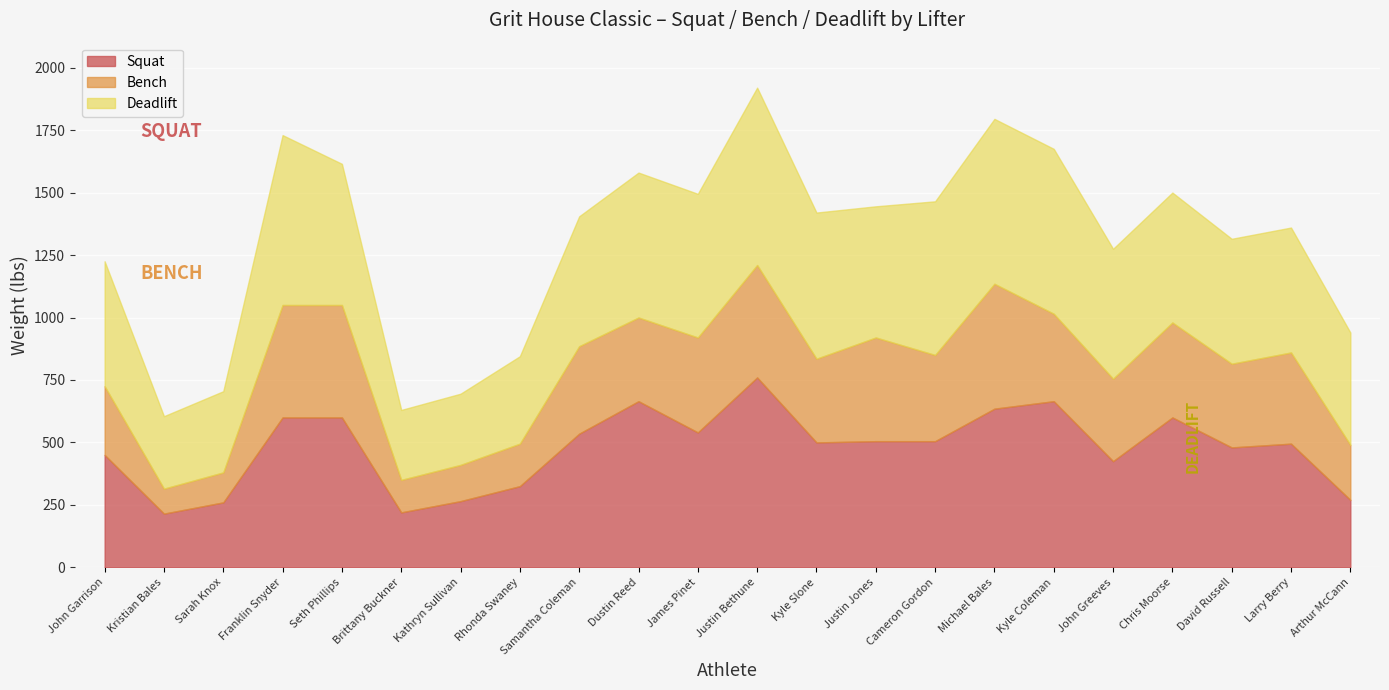

What is the sum of all Deadlift values?

11195